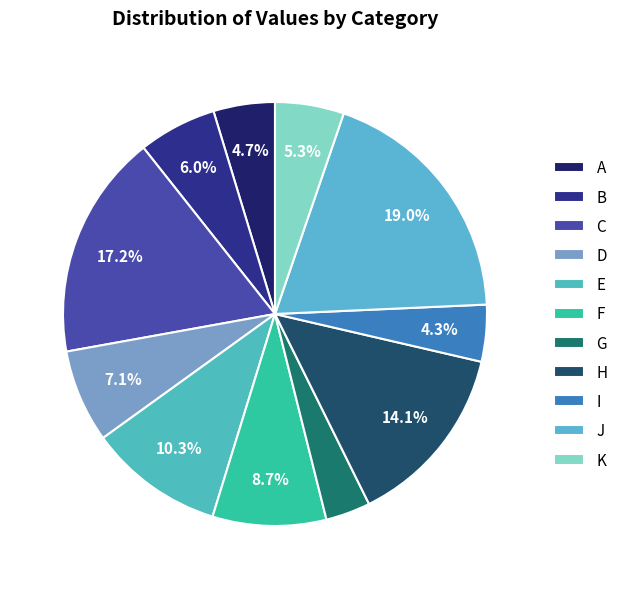

Count the number of slices in the pie.

11